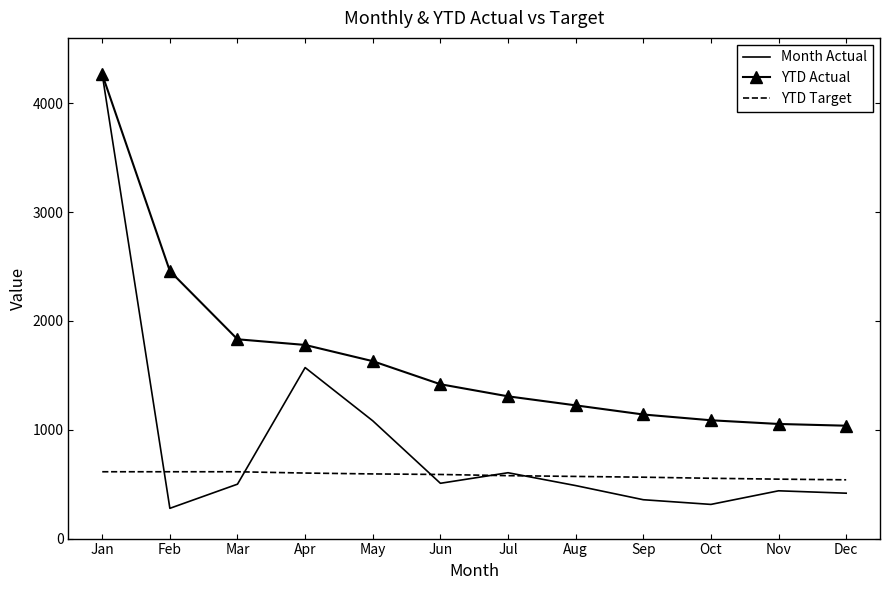

What is the difference between the second highest and second lowest values in the Month Actual series?

1257